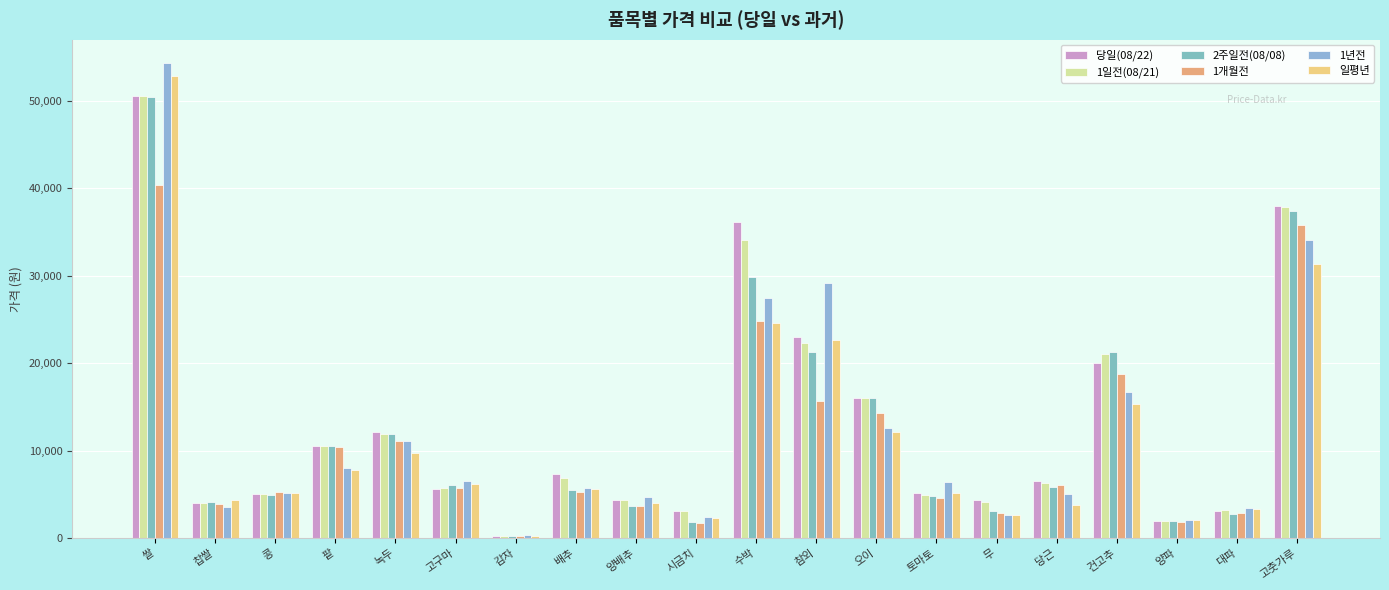

What is the label of the 7th bar from the right?

토마토